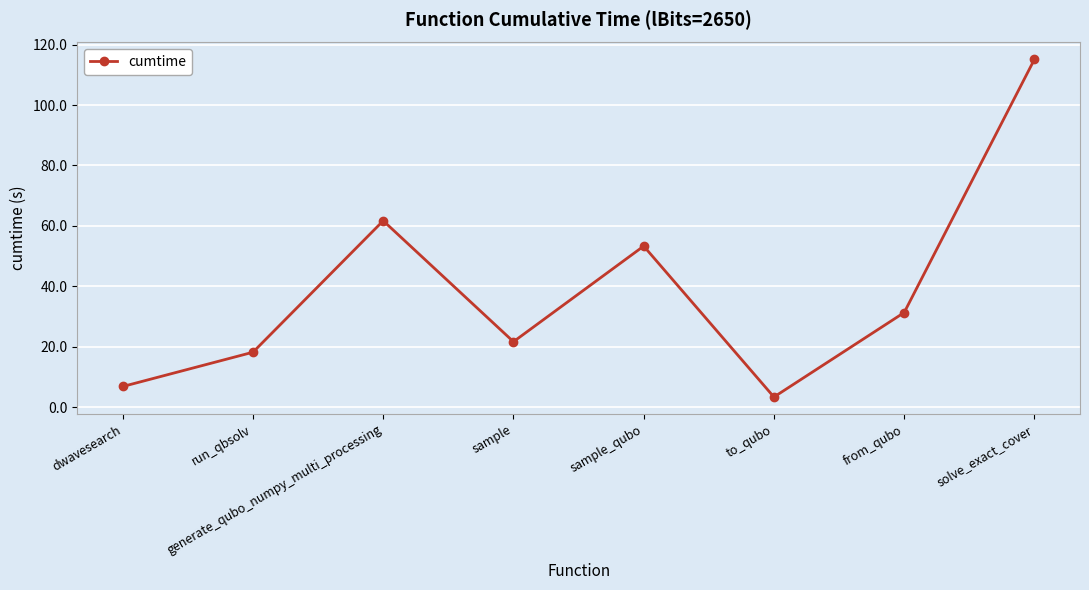

Reading left to right, extract all data points from this chart.

dwavesearch=6.9	run_qbsolv=18.3	generate_qubo_numpy_multi_processing=61.7	sample=21.7	sample_qubo=53.4	to_qubo=3.5	from_qubo=31.4	solve_exact_cover=115.1